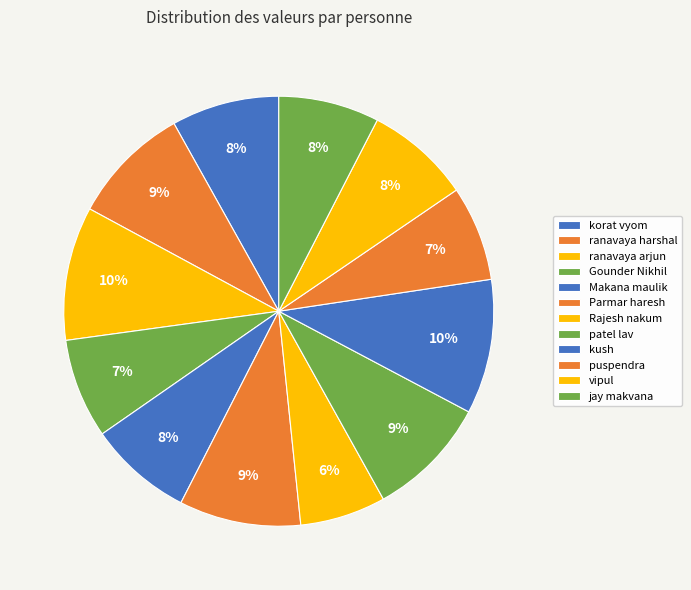

Which has a higher value, patel lav or ranavaya arjun?

ranavaya arjun